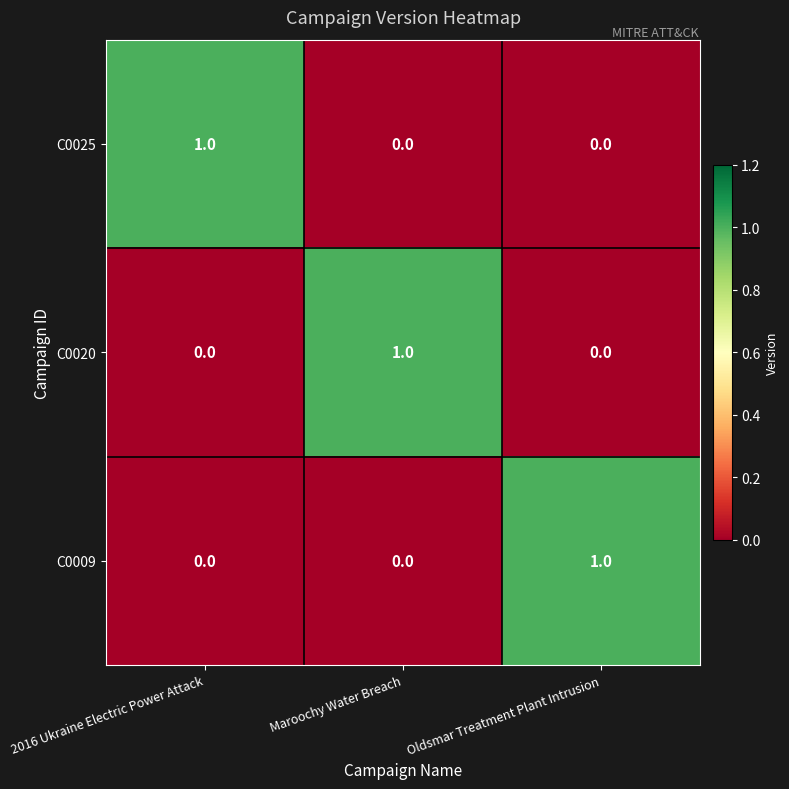

What is the total value across all series at Oldsmar Treatment Plant Intrusion?

1